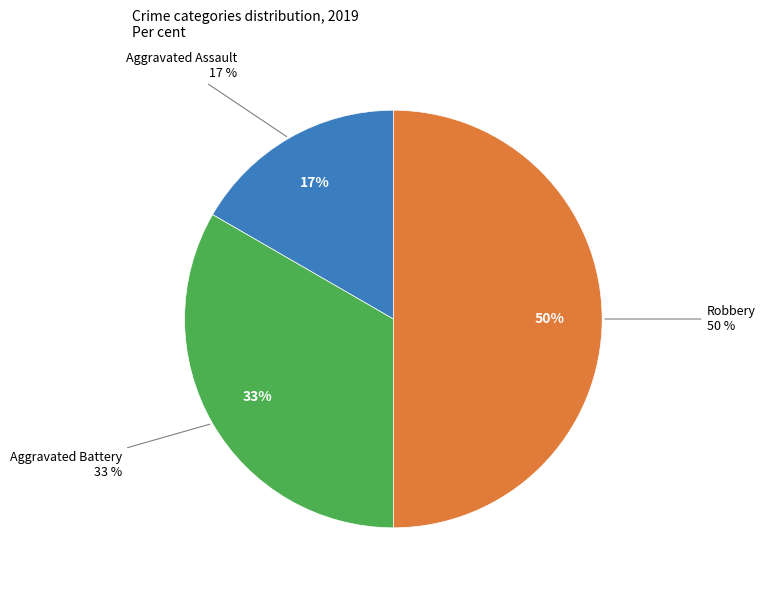

To the nearest percent, what percentage of the pie is Aggravated Battery?

33%